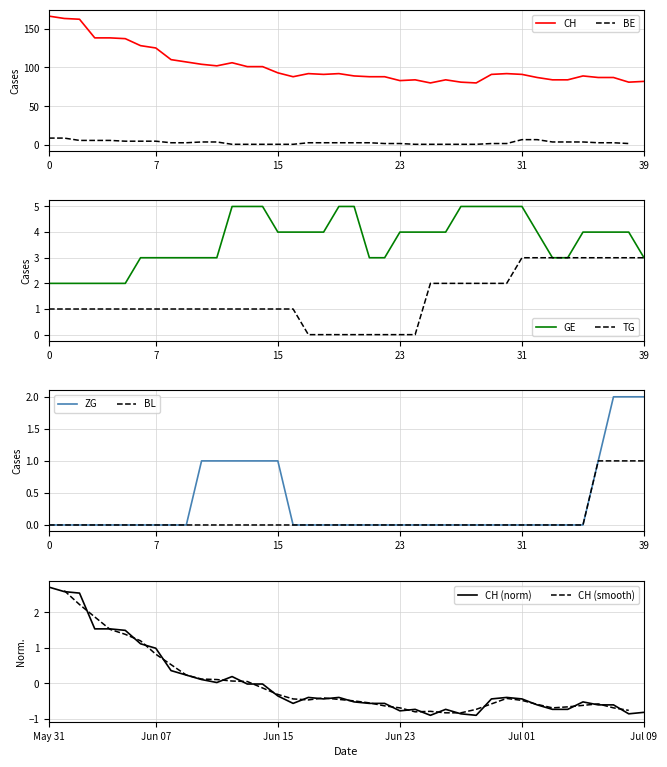

True or false: ZG and GE intersect in this chart.

False